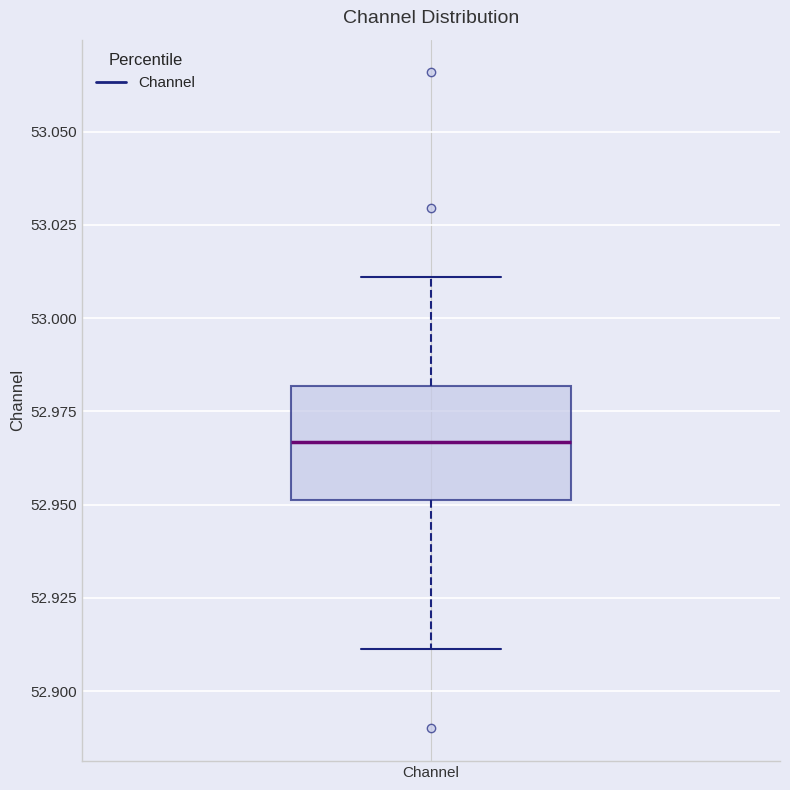

Transcribe this box plot: give where the median line is, the range the box spans, and where the two whiskers end, as read against the y-axis. The values are not printed on the chart, so give them approximately, as read against the axis.

median 52.965, box 52.950 to 52.980, whiskers 52.910 to 53.010